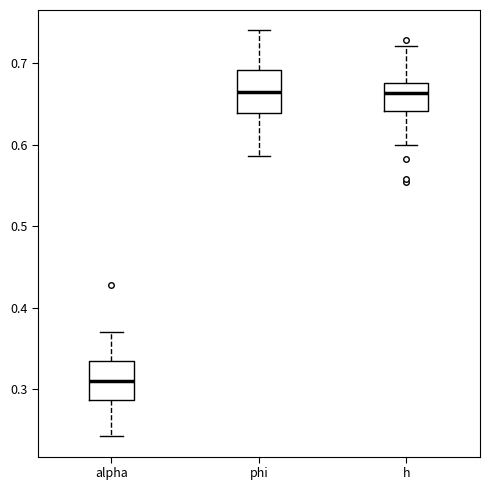

Where does the lower whisker of the box for h end on the y-axis? The values are not printed on the chart, so give them approximately, as read against the axis.

0.60